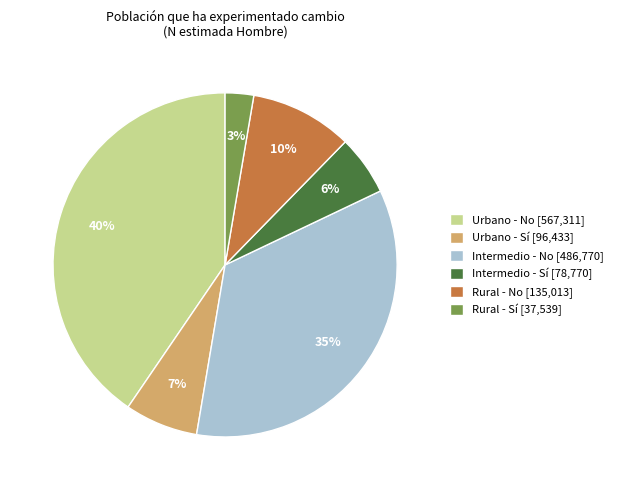

The Rural - No slice represents 15% of the pie. True or false?

False